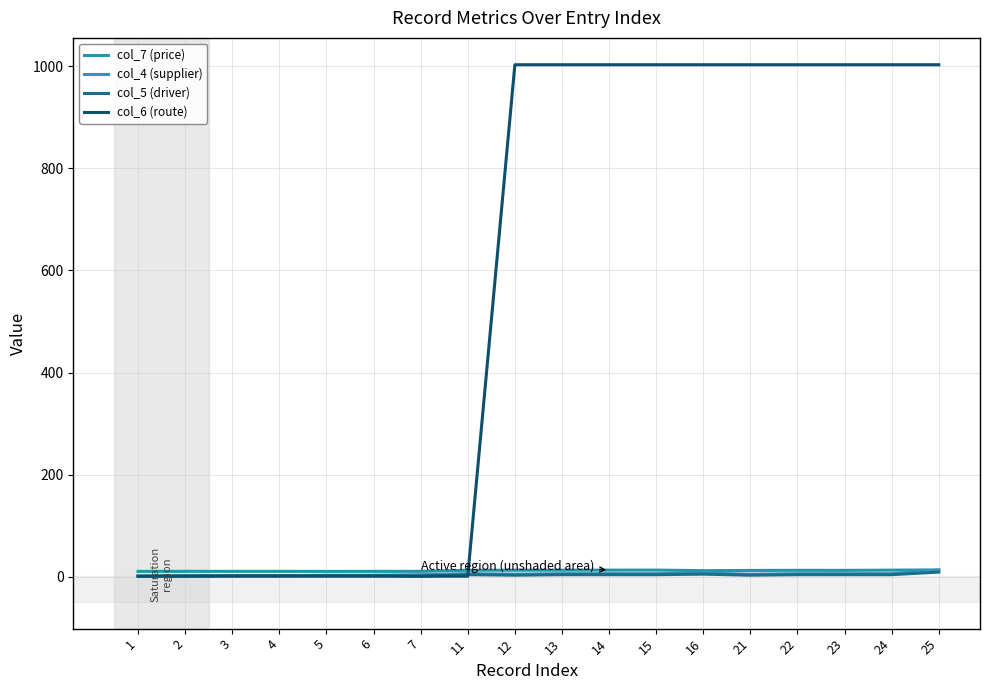

Which category has the highest value in the col_5 (driver) series?

25